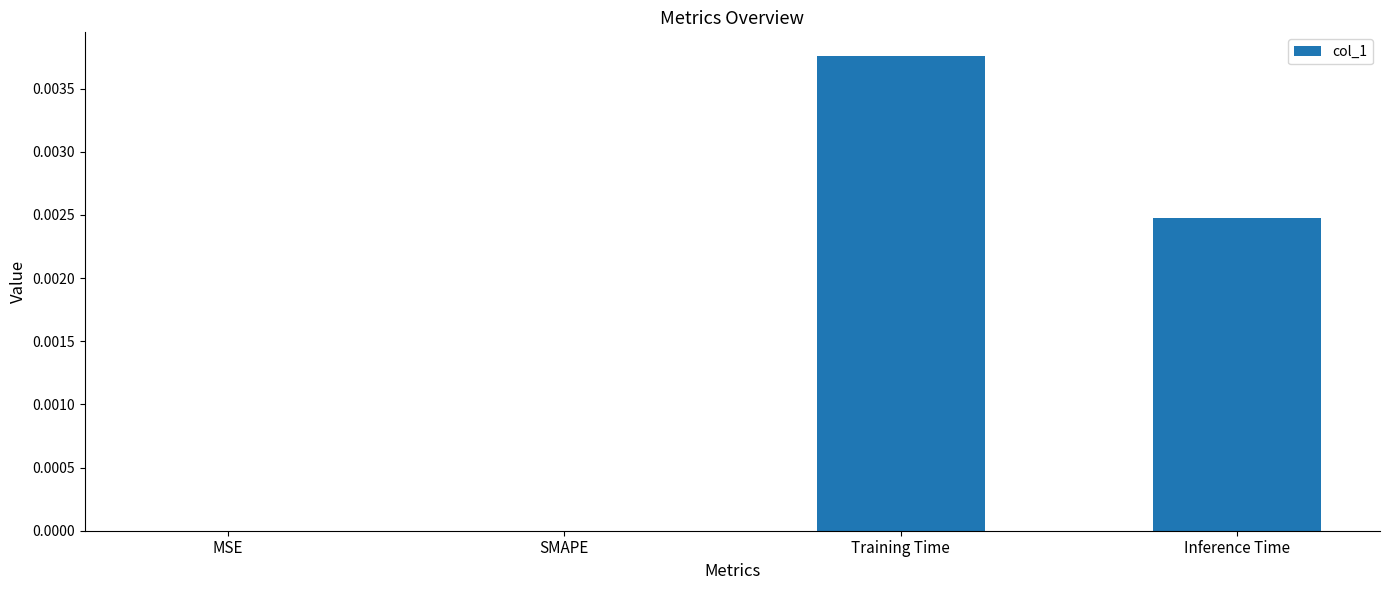

Which has a higher value, Training Time or SMAPE?

Training Time